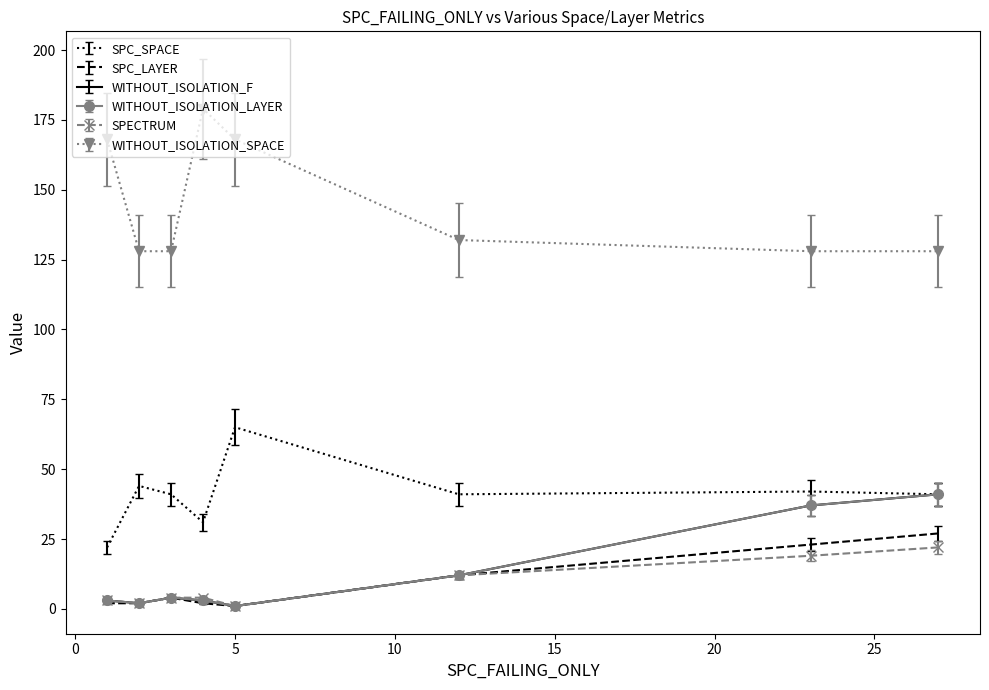

What is the average value of the SPC_SPACE series?

41